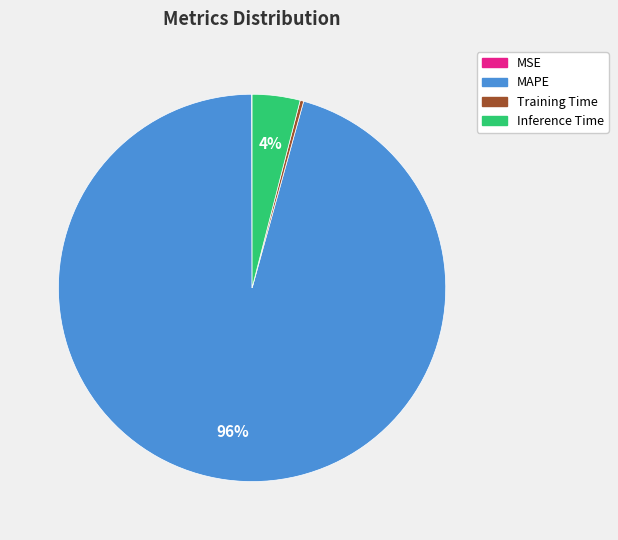

Combined, do MAPE and Inference Time account for over 50%?

Yes